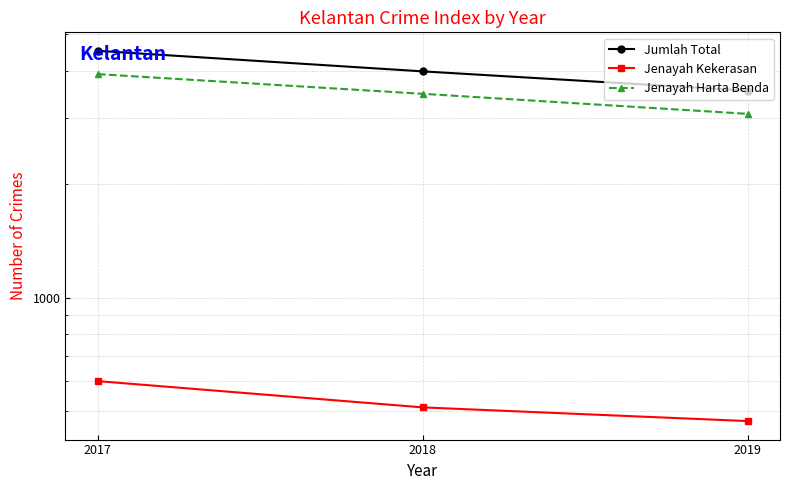

Which series changed the most between 2017 and 2018?

Jumlah Total